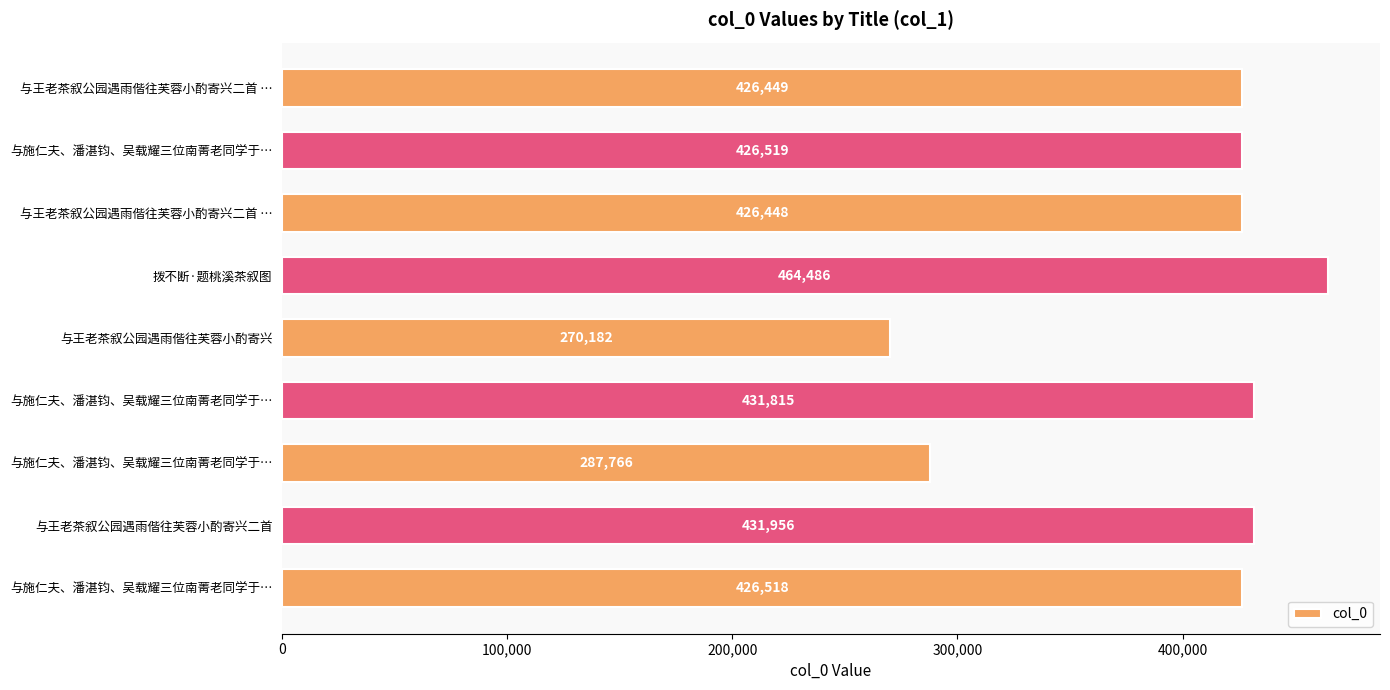

How many data points are less than 426518?

4